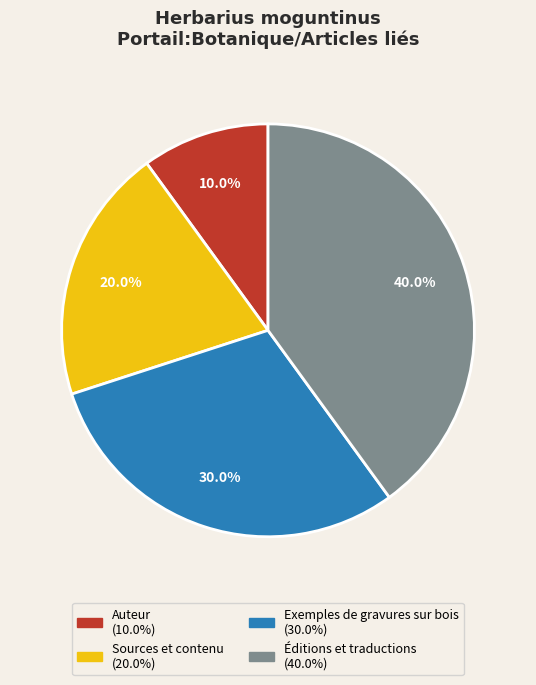

Does Exemples de gravures sur bois represent more than half of the total?

No